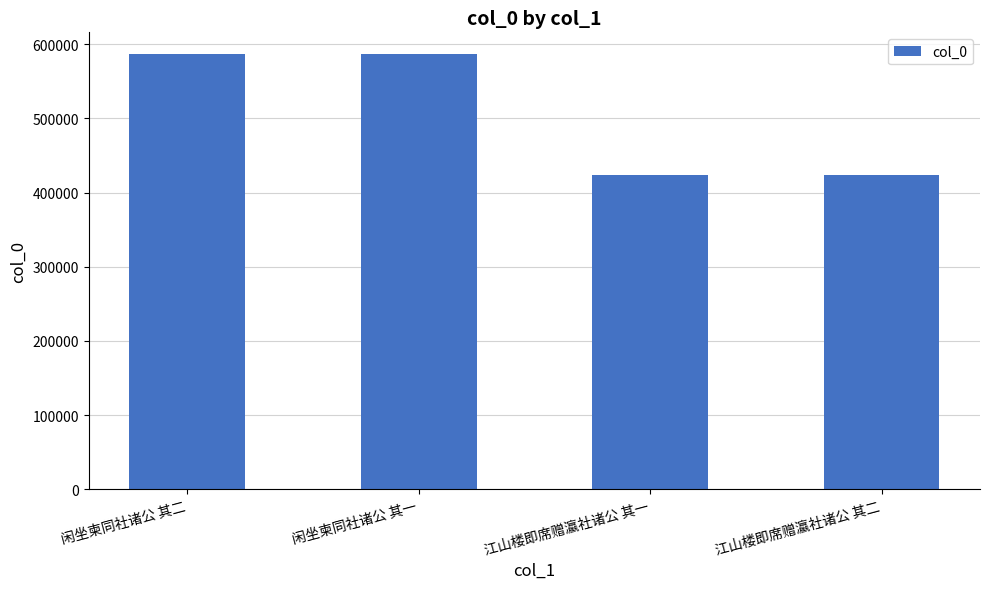

Approximately how many times larger is the value at 江山楼即席赠瀛社诸公 其二 compared to 闲坐柬同社诸公 其一?

0.7